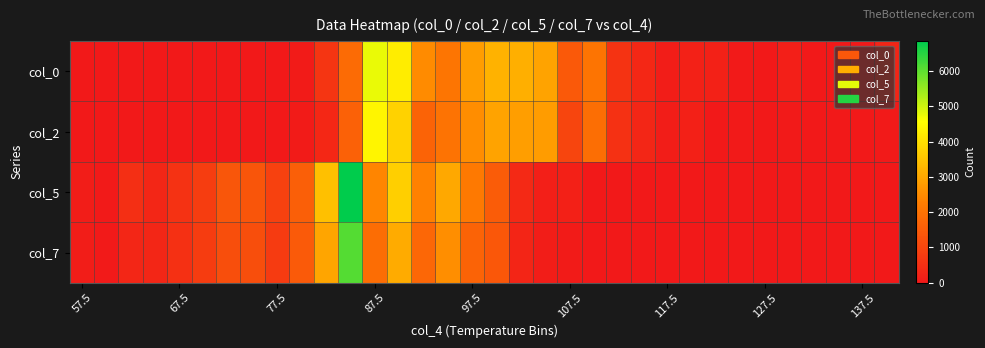

How many data points does each series have?

34